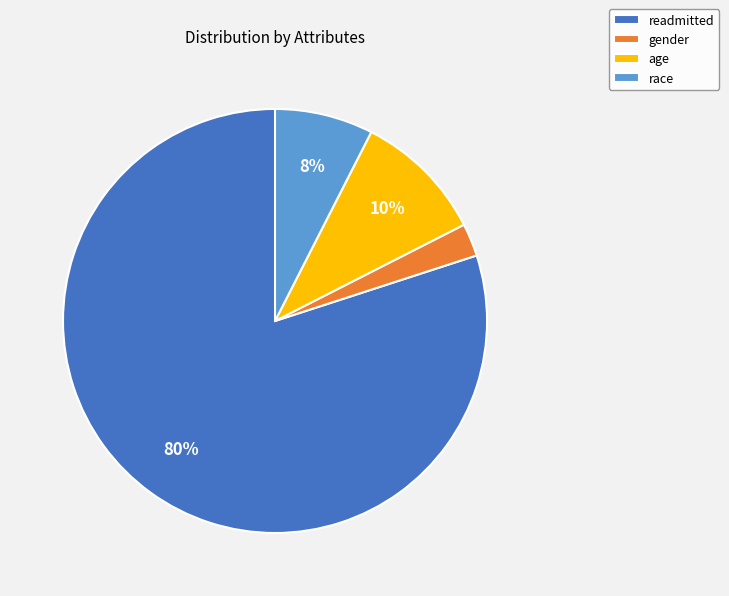

What is the smallest slice in the pie chart?

gender